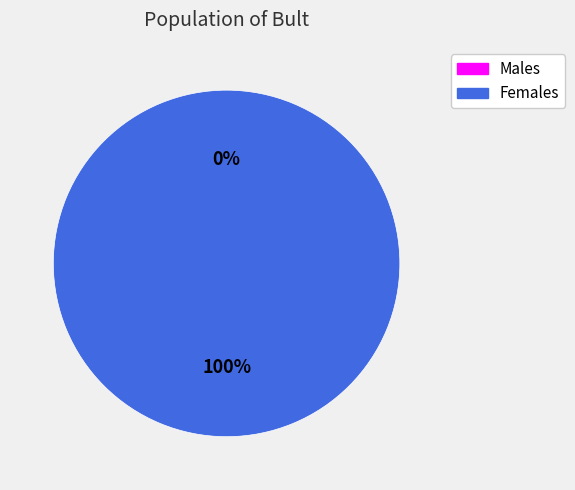

Is it true that 1577052435 is 85% of the pie?

False